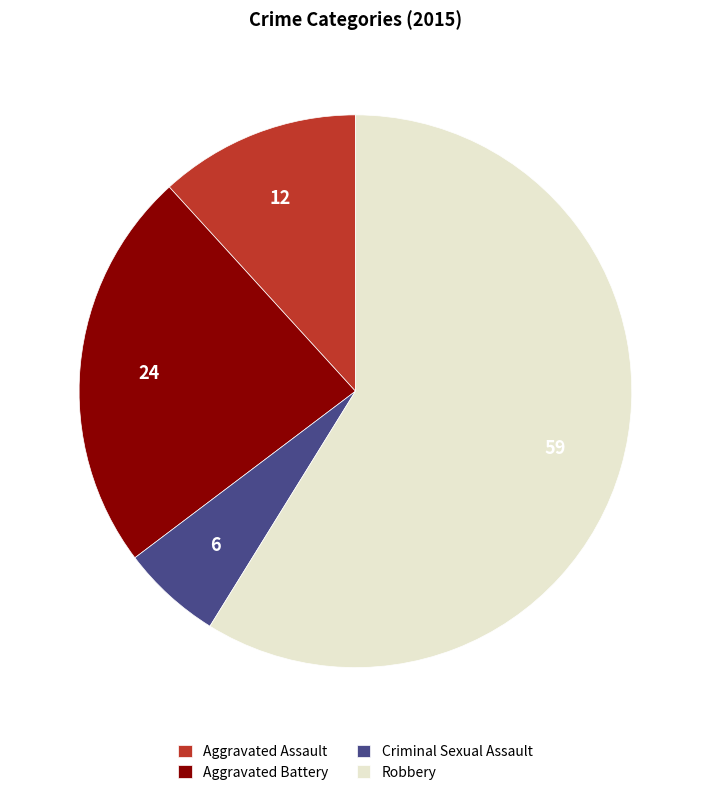

Rank the categories by value from highest to lowest.

Robbery, Aggravated Battery, Aggravated Assault, Criminal Sexual Assault